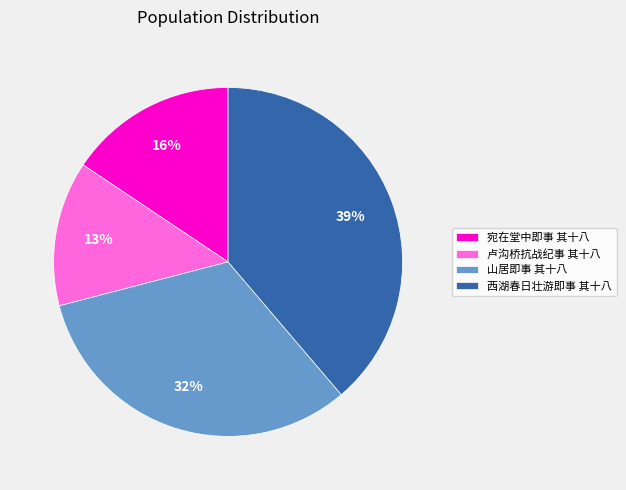

Is there a majority slice in this chart?

No